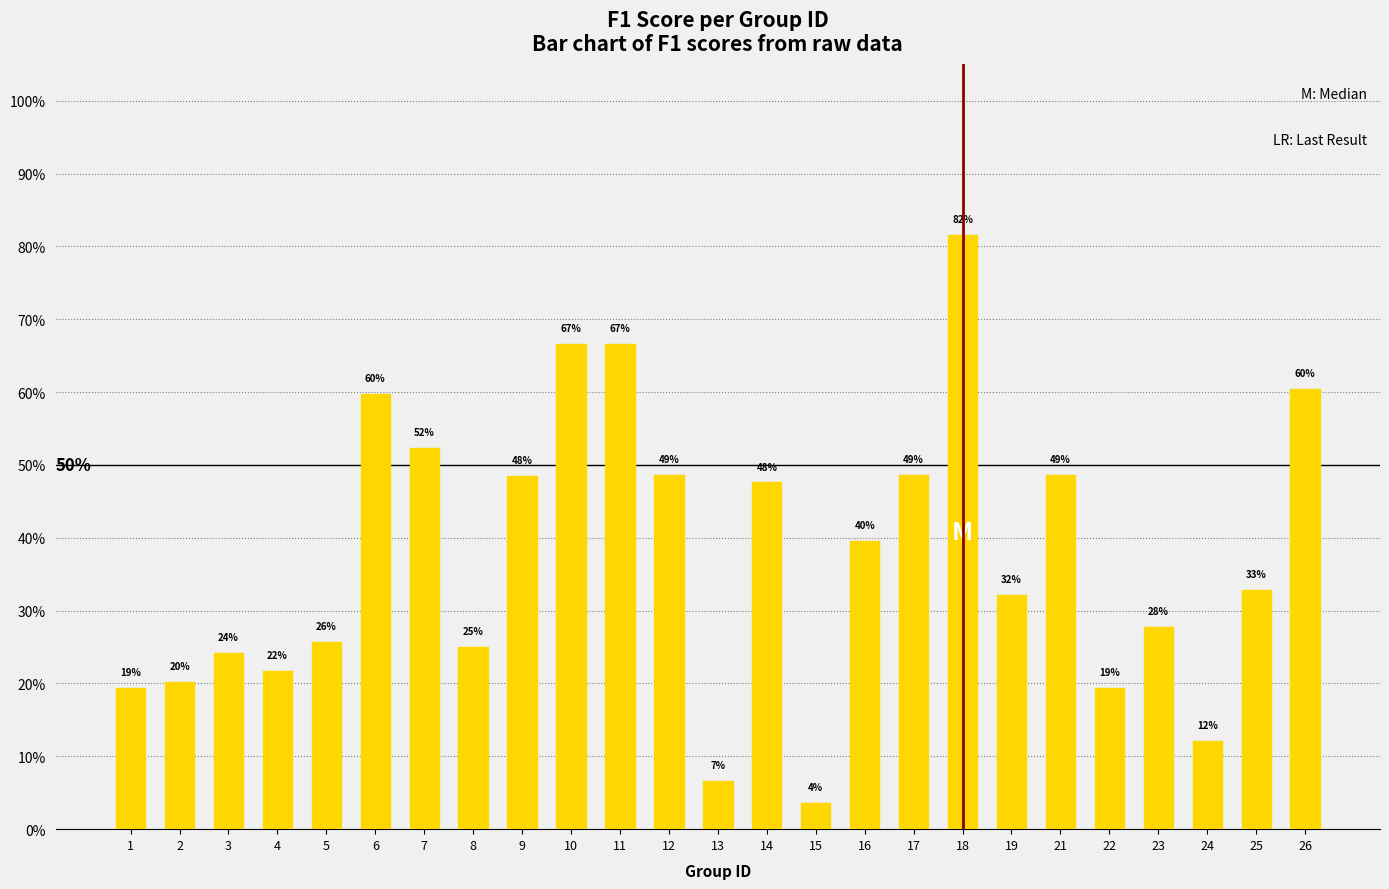

Reading left to right, extract all data points from this chart.

0.2	0.2	0.2	0.2	0.3	0.6	0.5	0.3	0.5	0.7	0.7	0.5	0.1	0.5	0.0	0.4	0.5	0.8	0.3	0.5	0.2	0.3	0.1	0.3	0.6